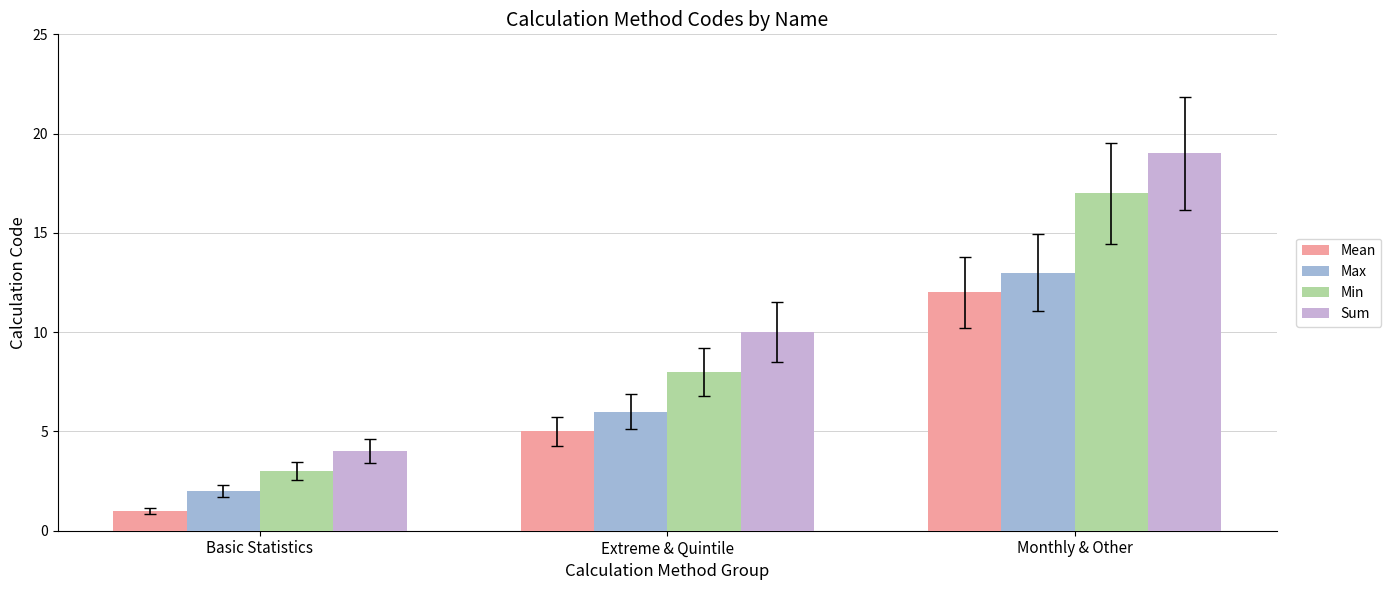

True or false: Max has a value of 13 at Monthly & Other.

True